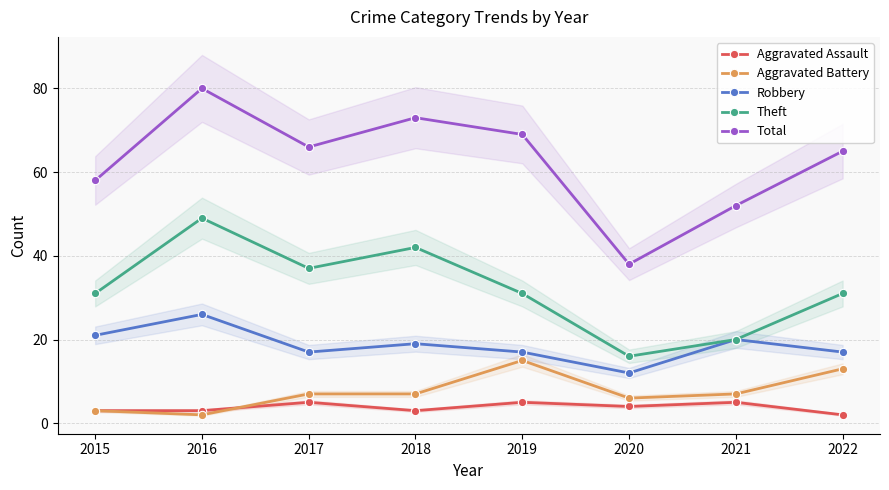

How many interior local valleys does the Total series have?

2